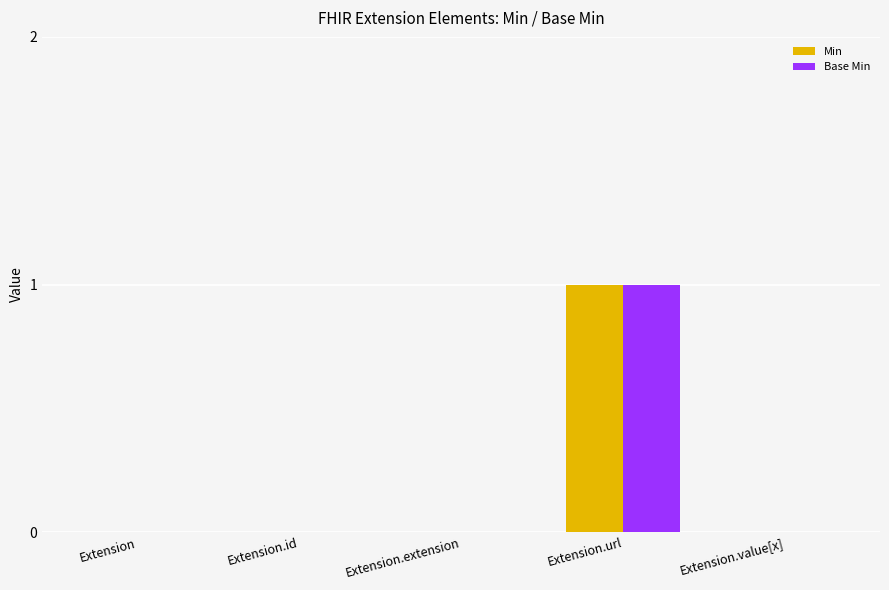

The Min series shows 1 at Extension.url. True or false?

True